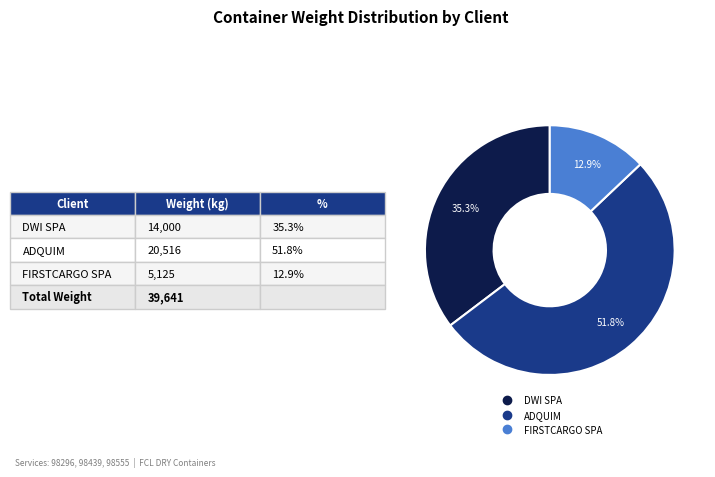

The DWI SPA slice represents 24% of the pie. True or false?

False